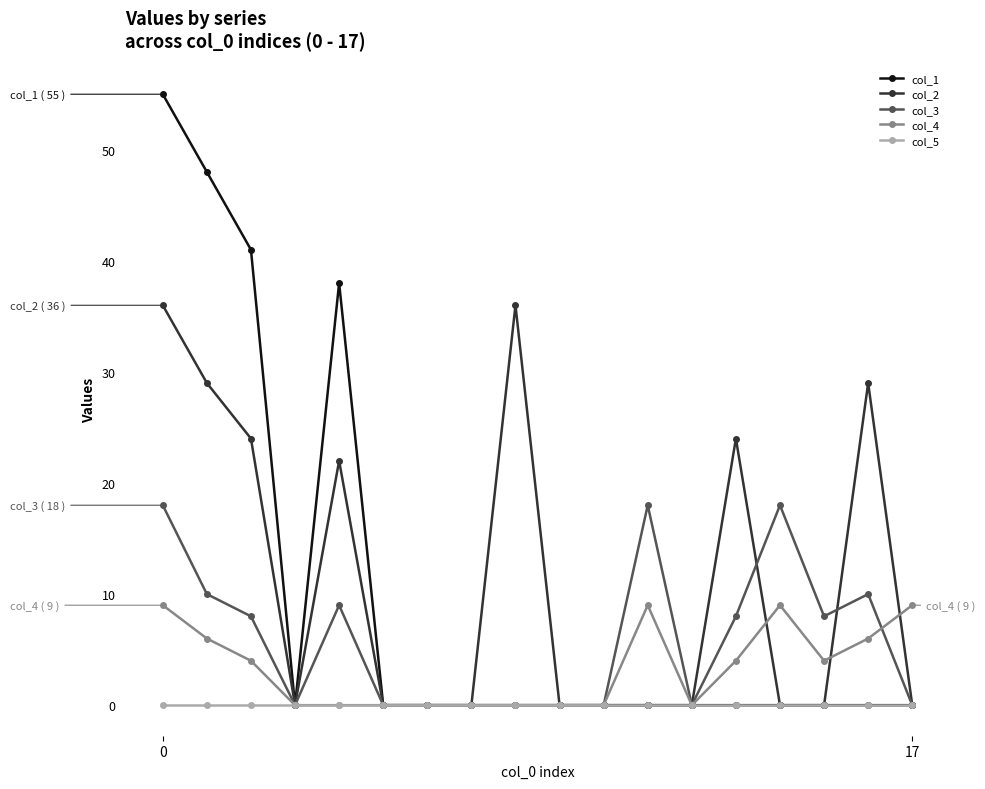

List the series in order of their peak value, highest first.

col_1, col_2, col_3, col_4, col_5